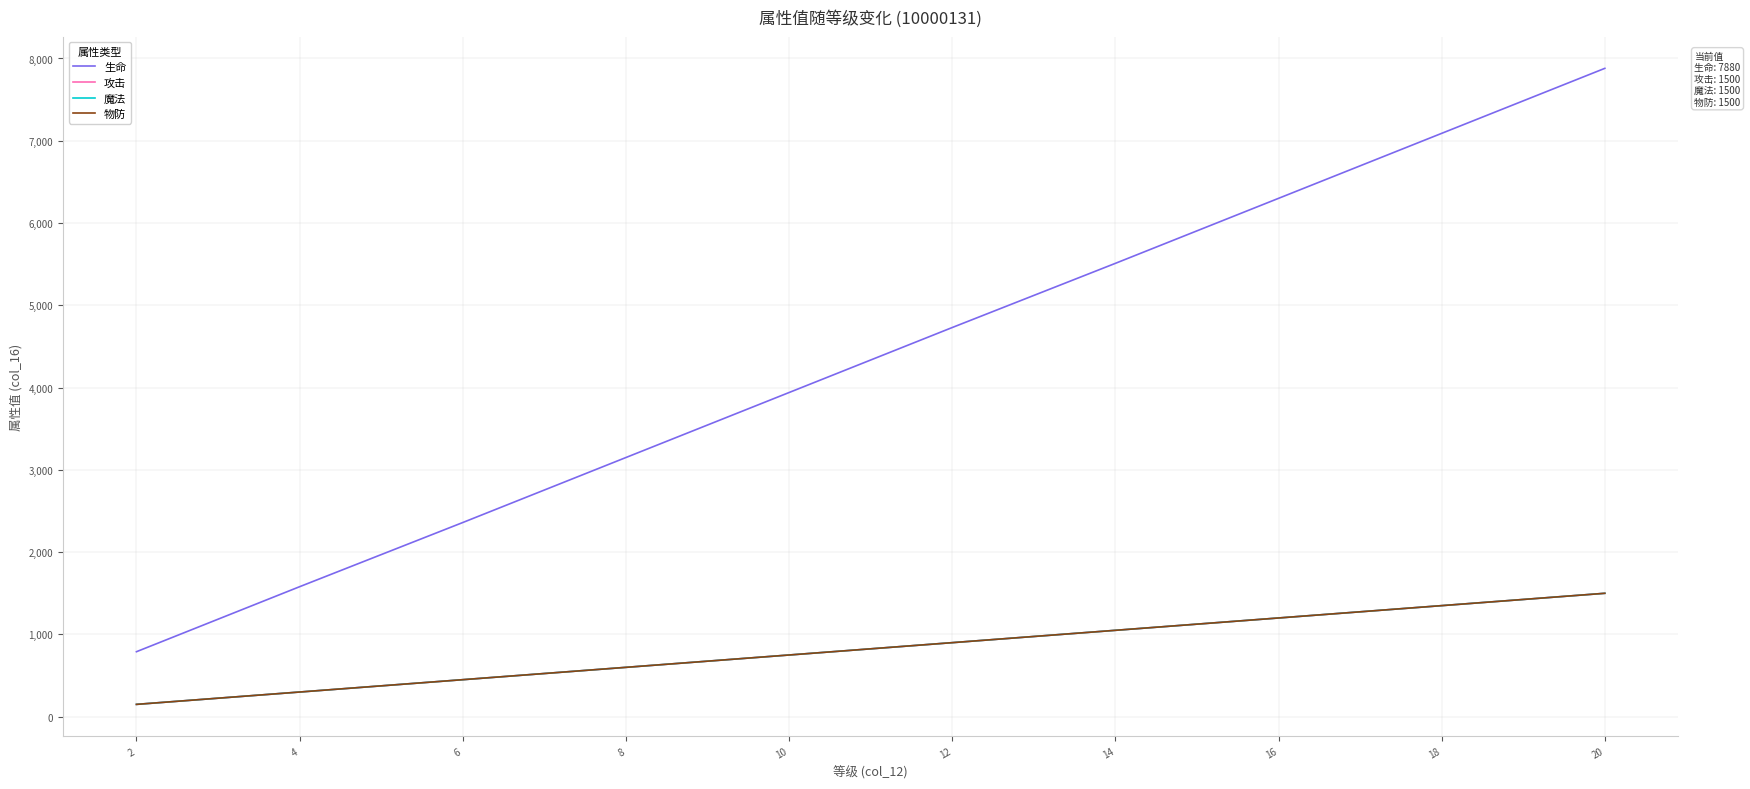

What is the difference between the second highest and second lowest values in the 物防 series?

1050